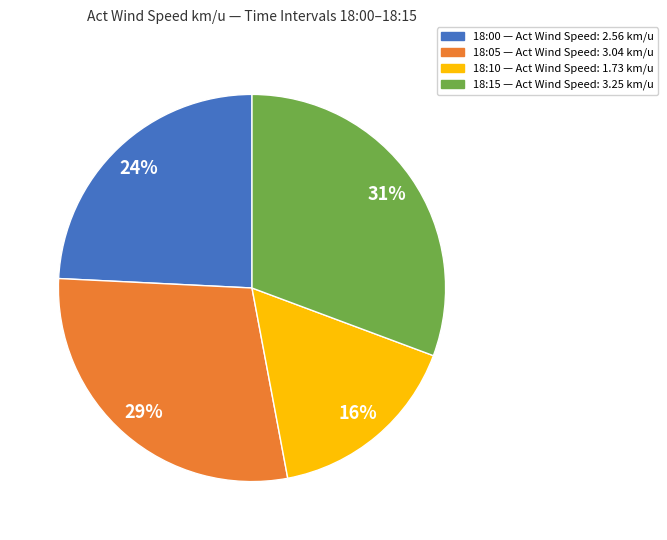

To the nearest percent, what portion does 18:10 represent?

16%